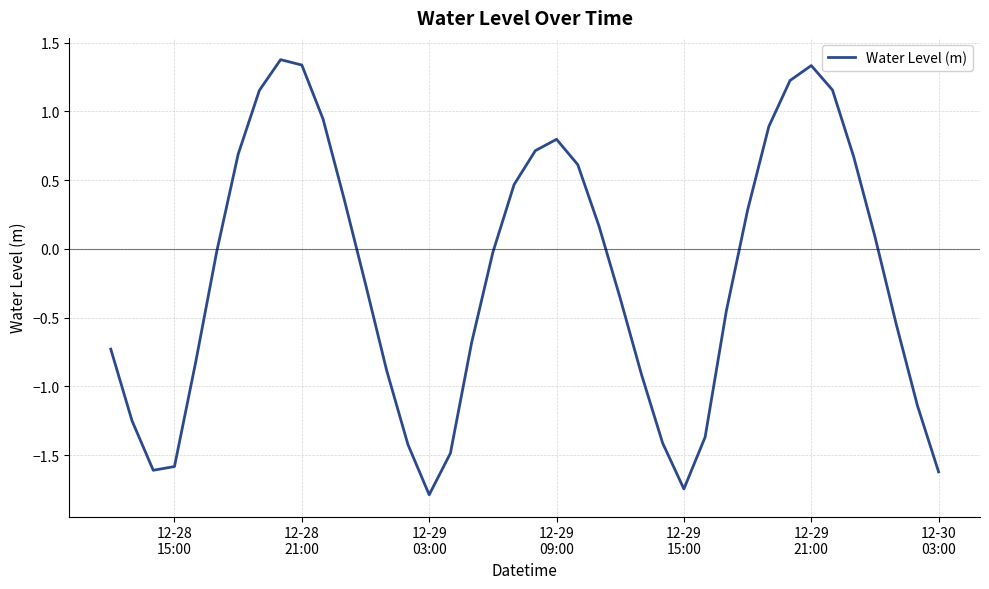

What is the minimum value shown in the chart?

-1.8